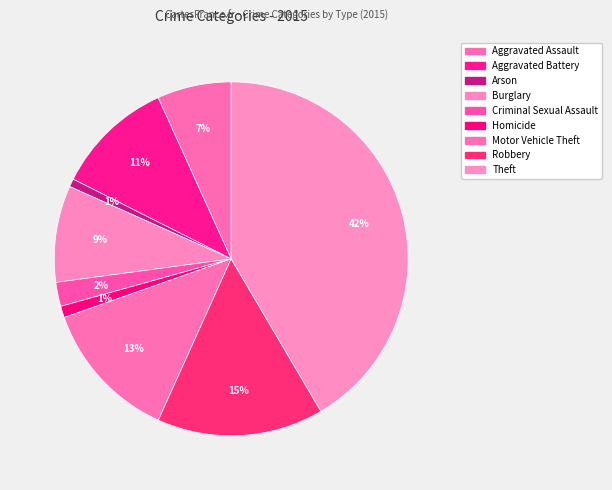

How many slices are in this pie chart?

9